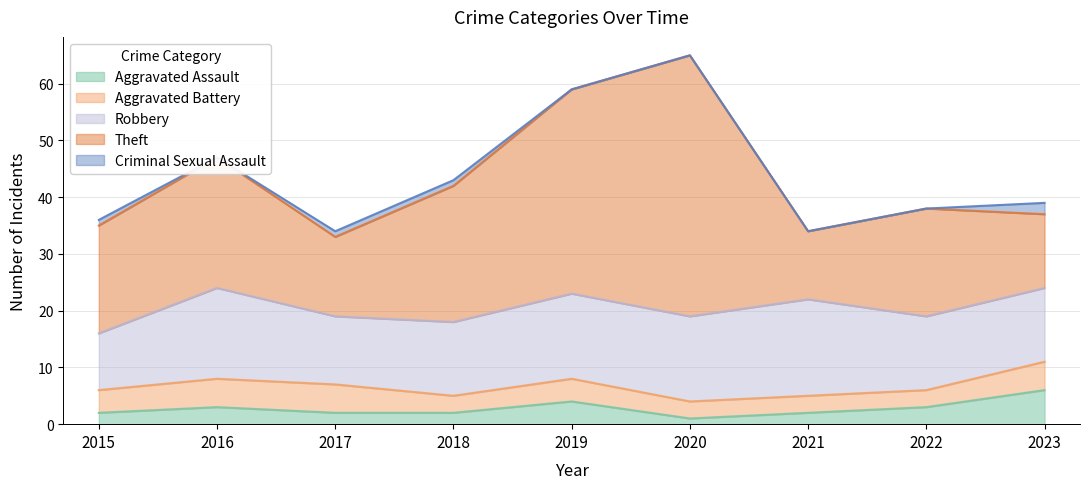

Is it true that Aggravated Battery equals 5 at 2020?

False